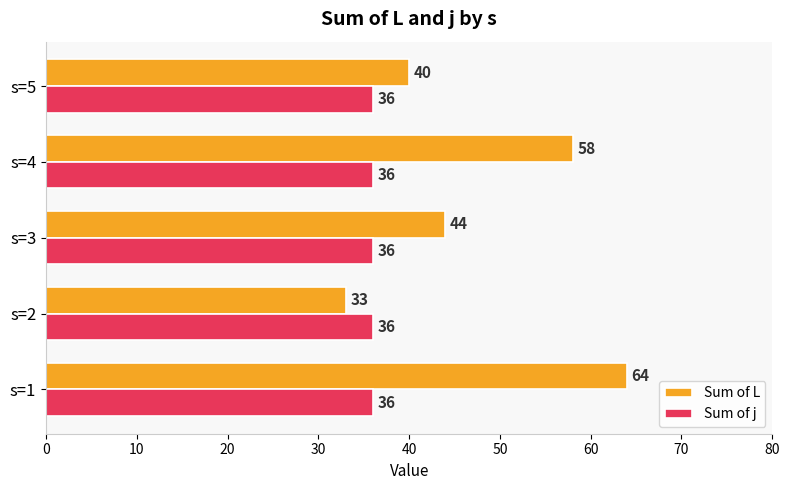

Which series has the largest range (max minus min)?

Sum of L